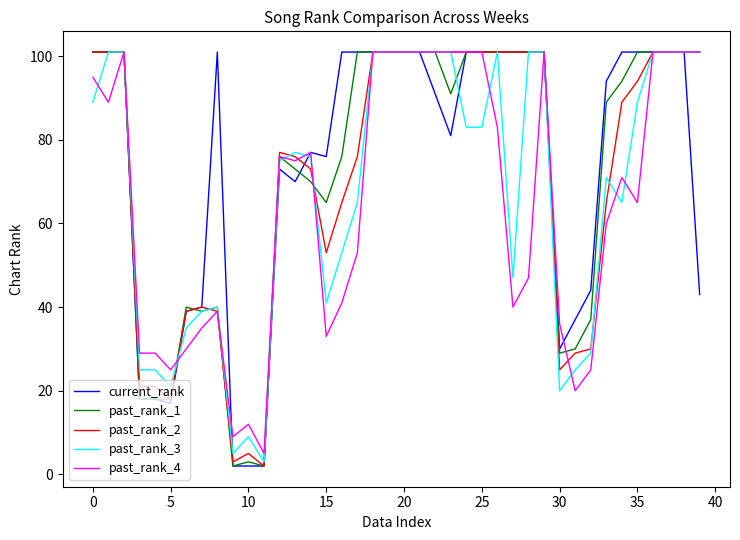

What is the maximum value shown in the chart?

101